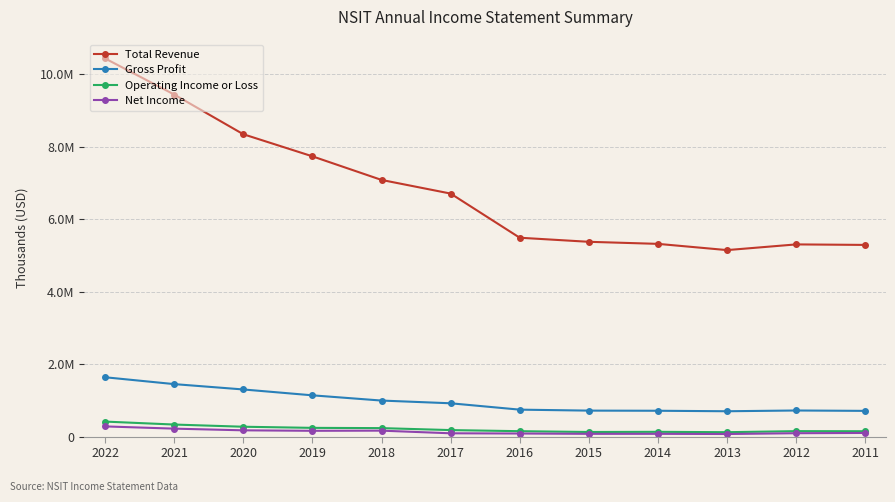

What is the value of the Total Revenue point at the 7th from the left?

5485500